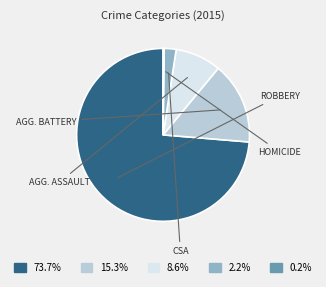

To the nearest percent, what is the average slice percentage?

20%